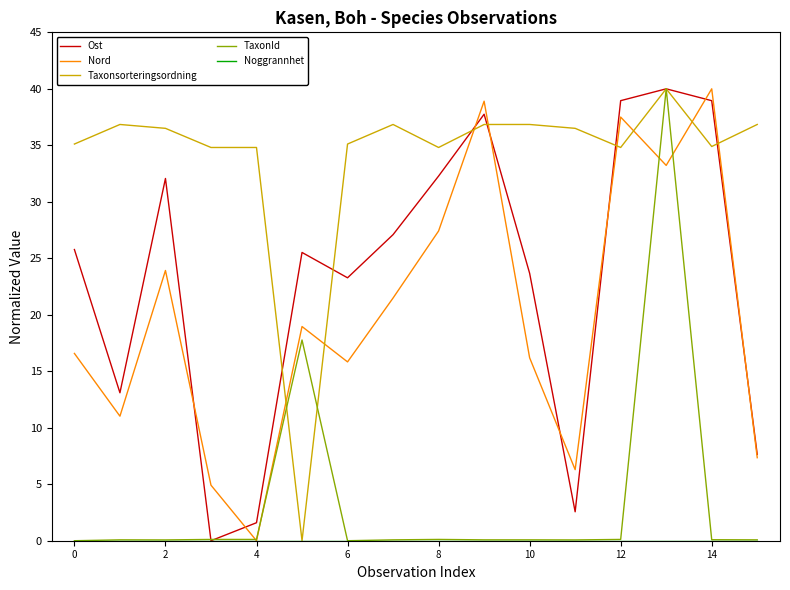

What is the greatest value displayed?

40.0